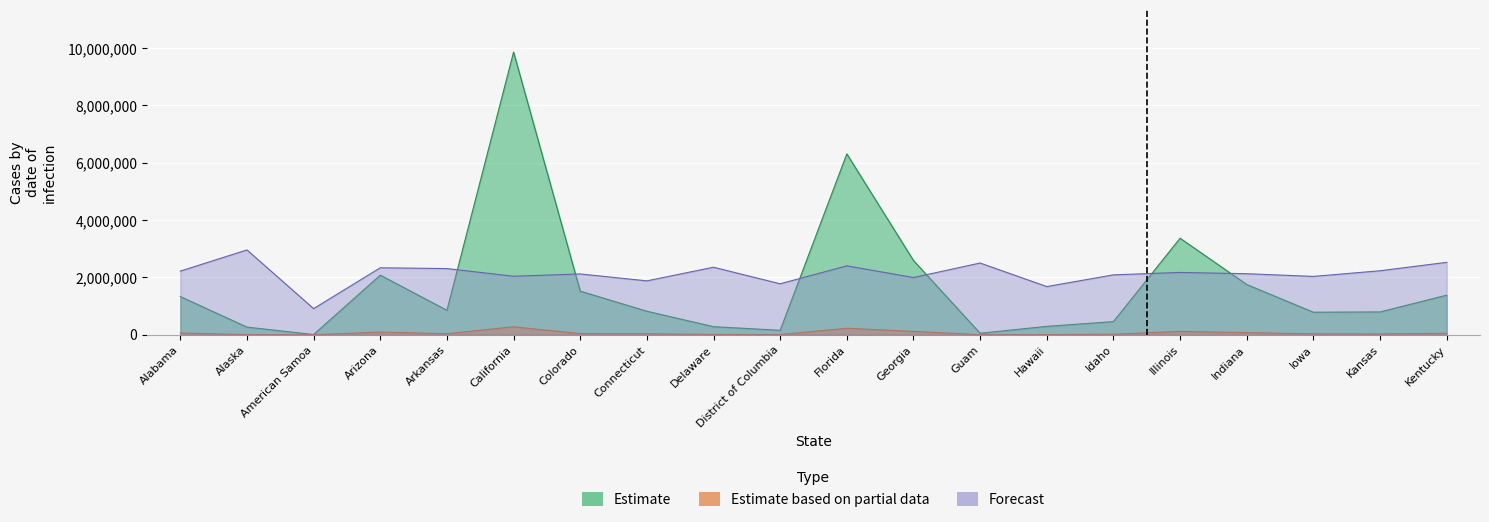

What is the difference between the Confirmed values at Indiana and Iowa?

966671.0